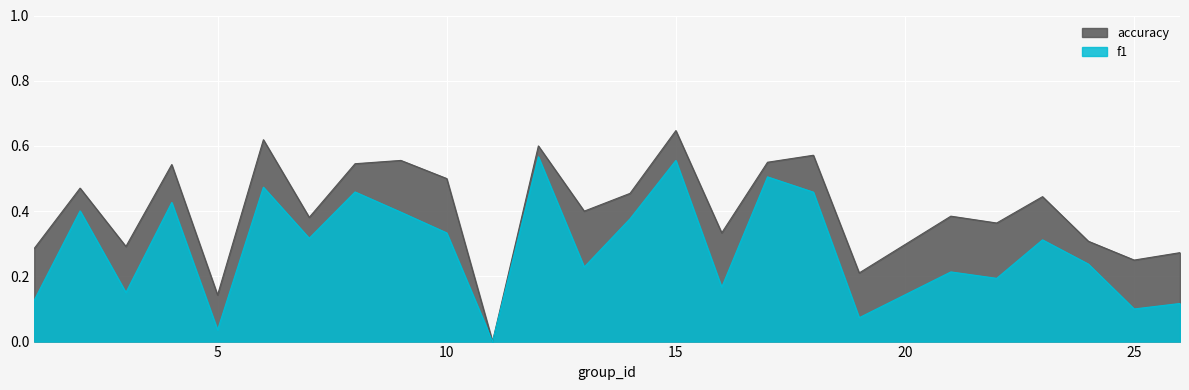

What is the average value of the f1 series?

0.3